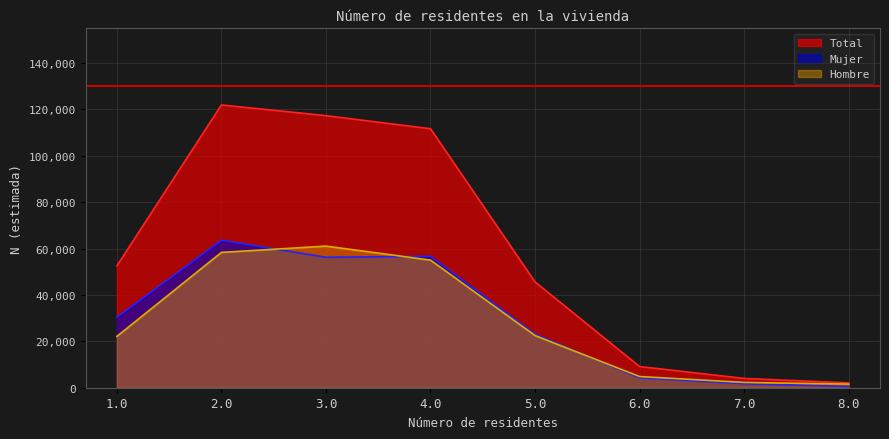

At which category does the chart reach its peak across all series?

2.0